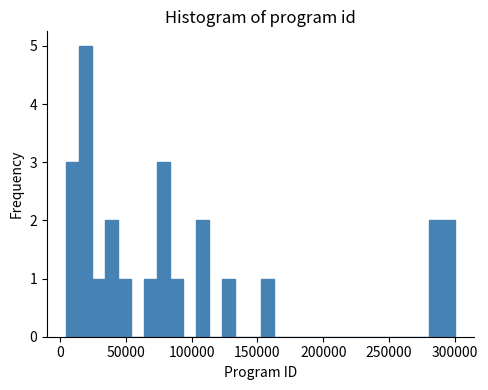

Around what value on the x-axis is the tallest bar? Give the approximate position of its centre, as read against the axis.

20000